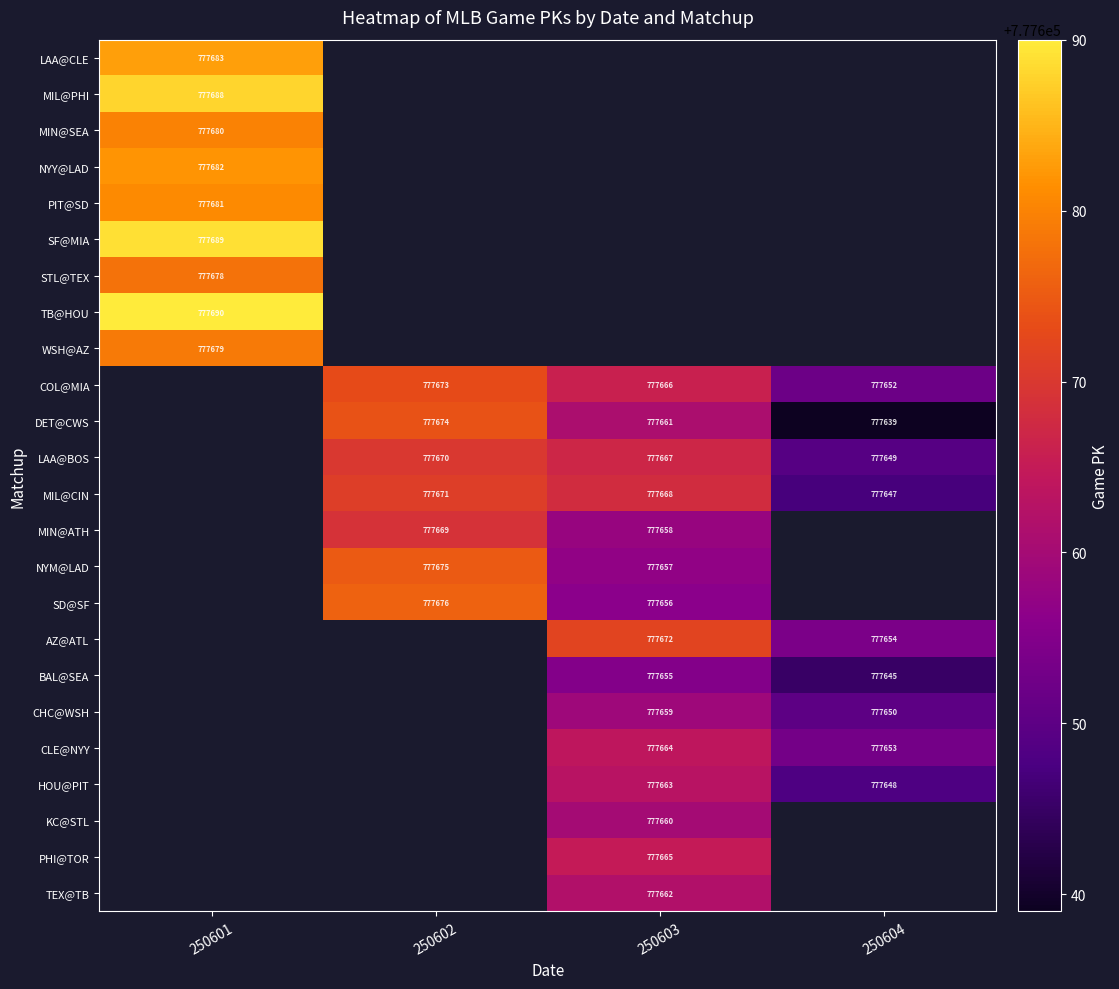

The PHI@TOR series shows 777665 at 250603. True or false?

True